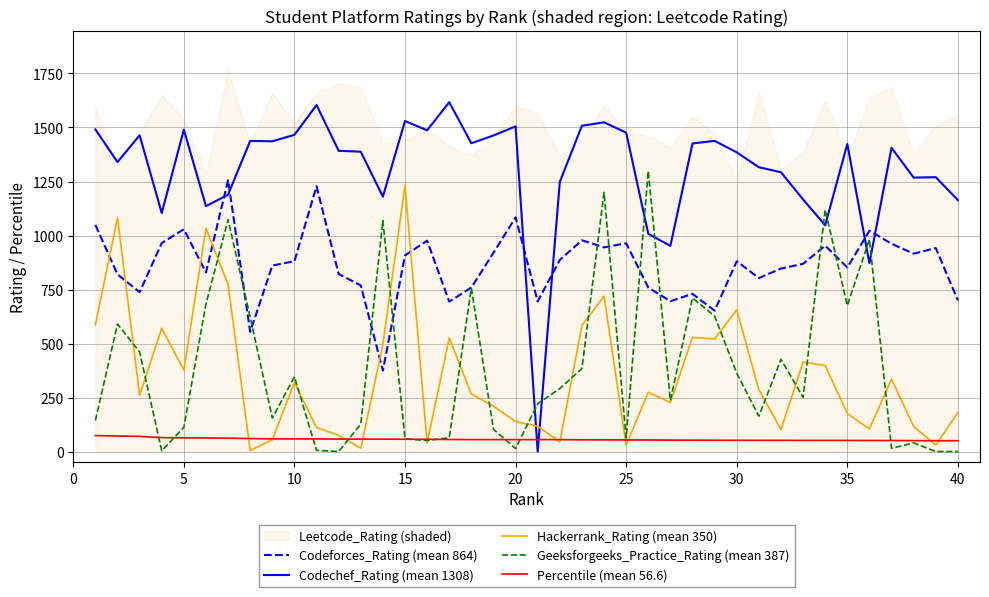

Which has a higher value, 40 or 45?

45